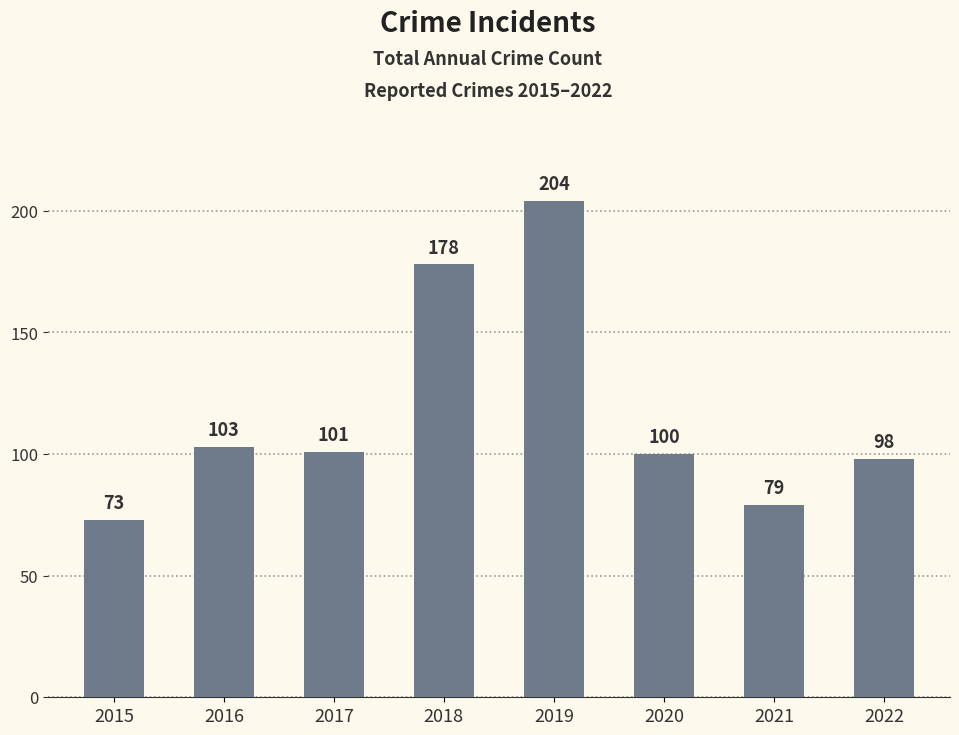

How many bars are there in total?

8